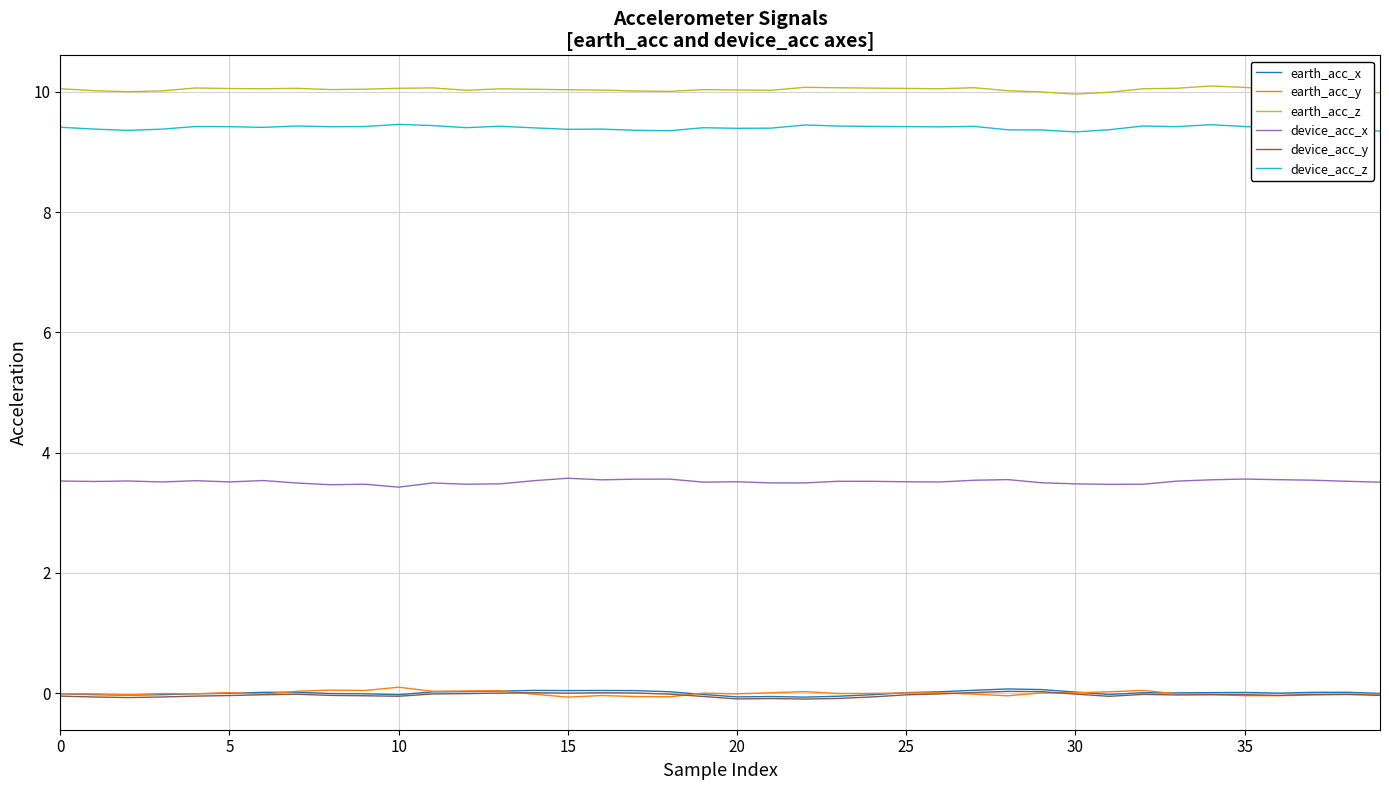

Which series has the largest total across all categories?

earth_acc_z